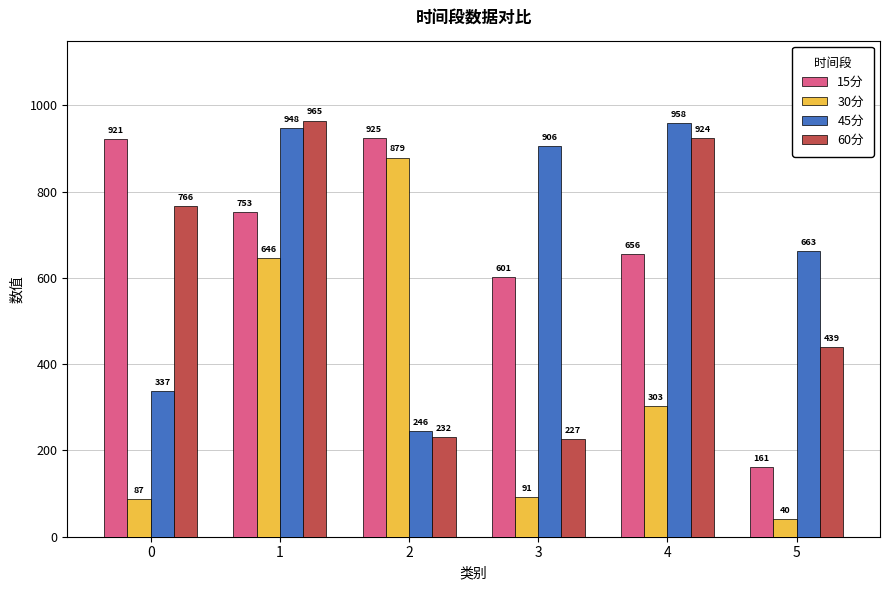

At 1, list the series in order from smallest to largest.

30分, 15分, 45分, 60分